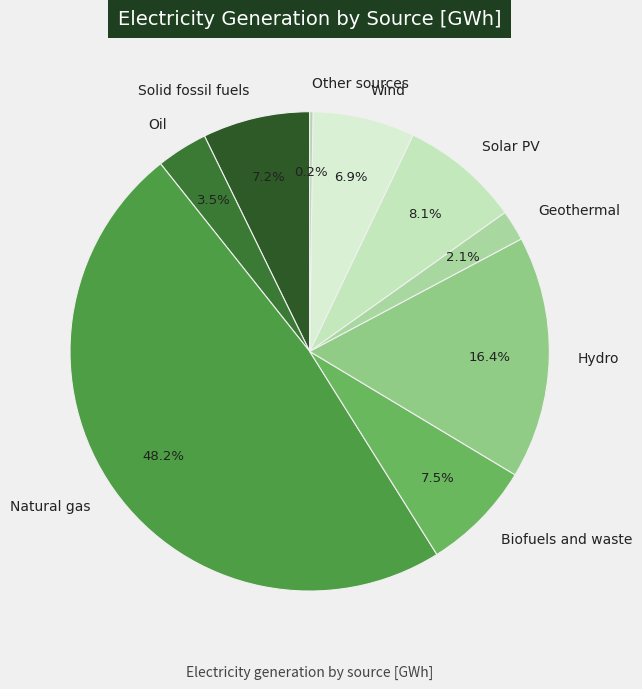

Is Natural gas the majority of the pie?

No